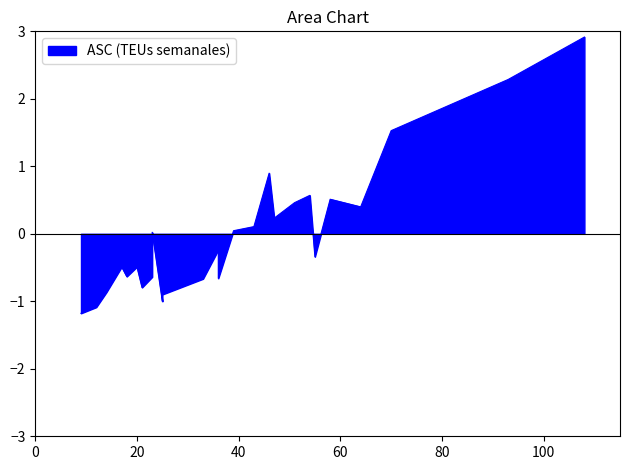

Where does the data first go above 0?

23